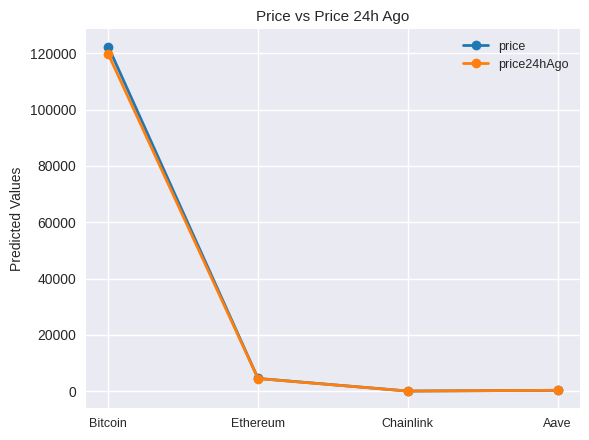

What is the sum of the price values at Bitcoin and Chainlink?

122455.1